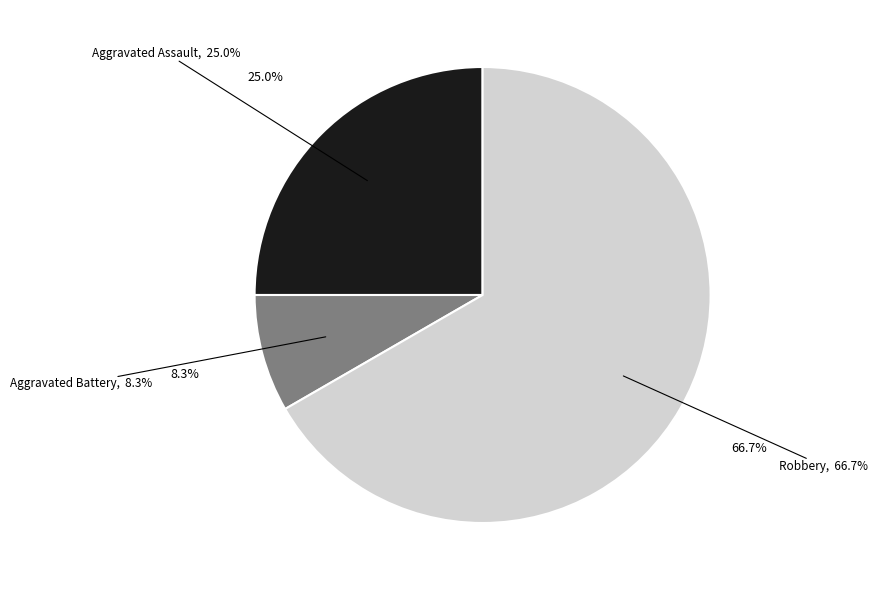

Which slice represents more than half of the pie?

Robbery